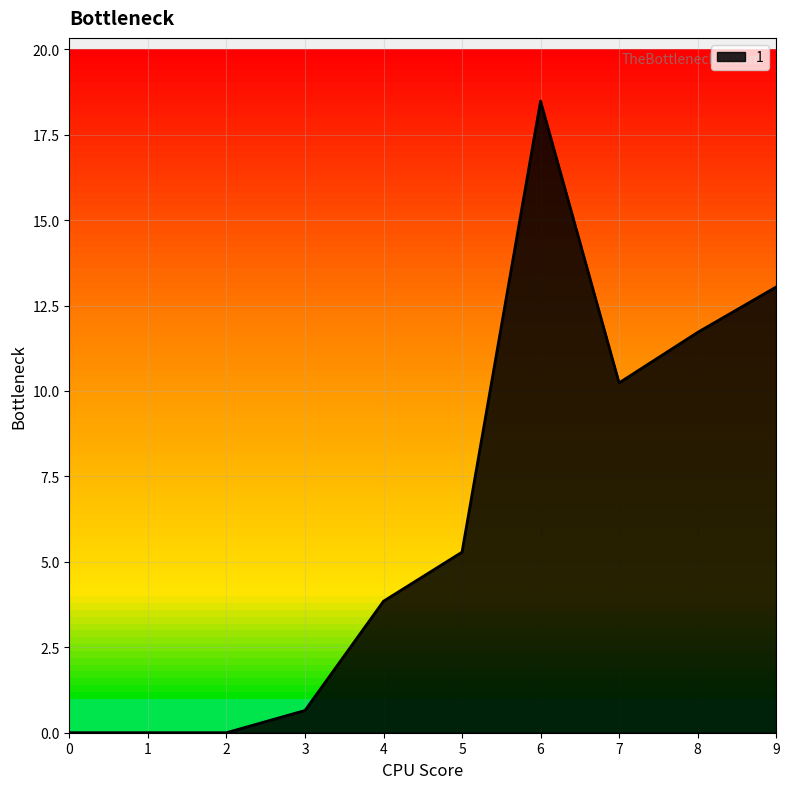

What is the greatest value displayed?

18.5